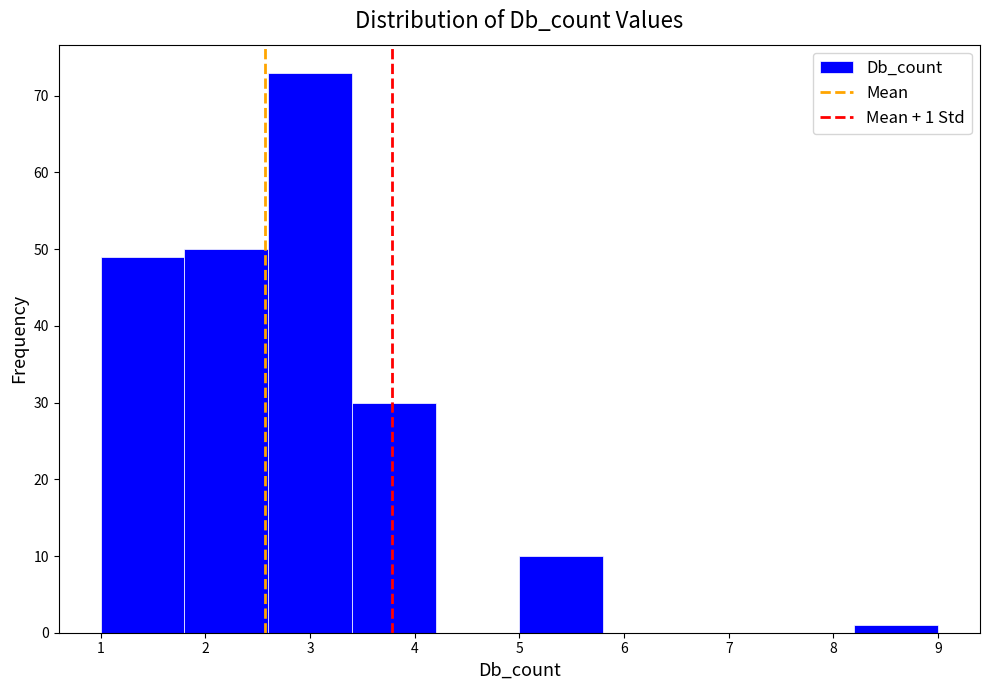

Which range on the x-axis has the tallest bar?

2.6 to 3.4